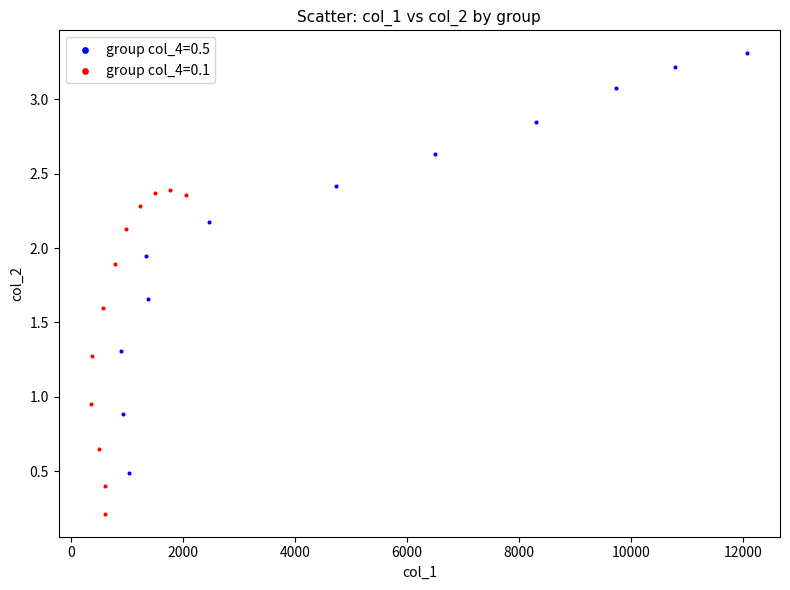

Which series contains the highest Y value?

group col_4=0.5